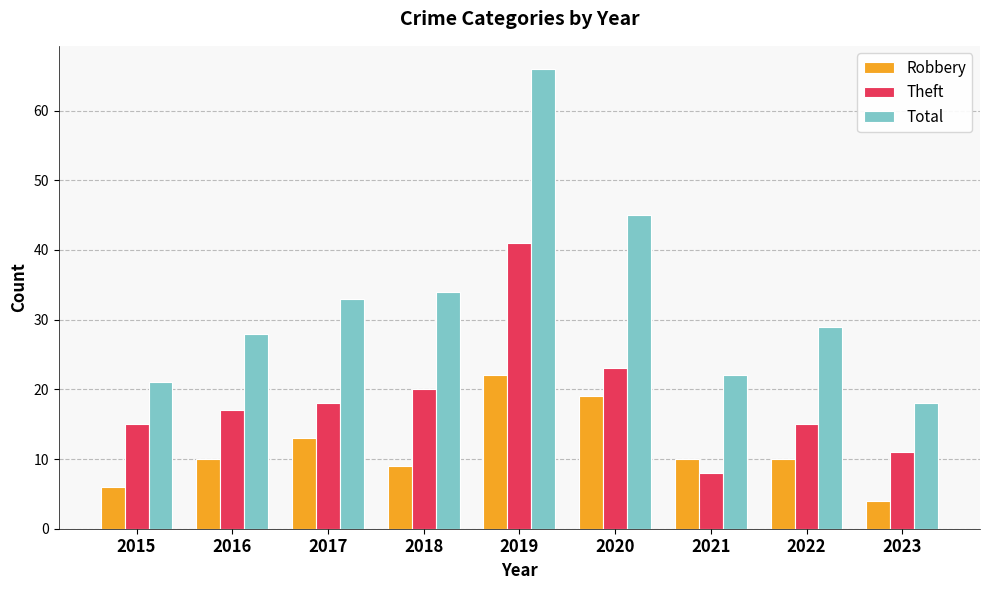

How many groups of bars are there?

9